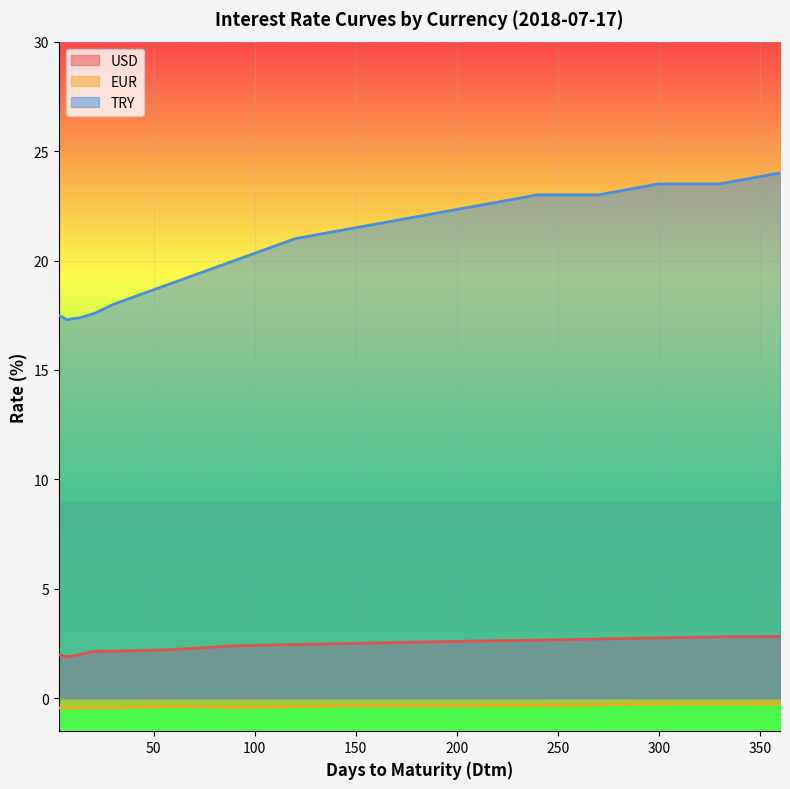

How many data points in USD are less than 2?

2